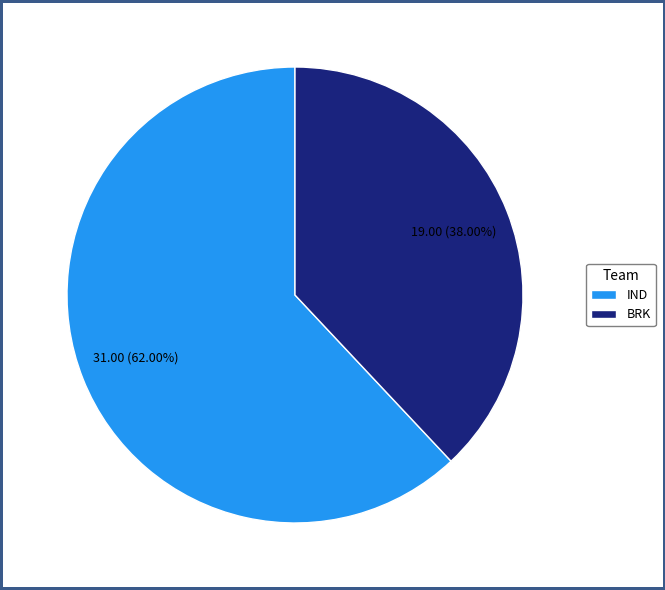

What percentage is NOT represented by IND?

38.0%